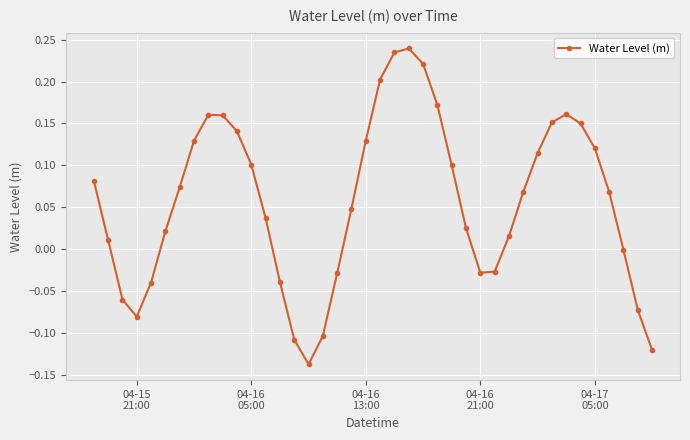

How many points are higher than both their immediate neighbors (excluding endpoints)?

3